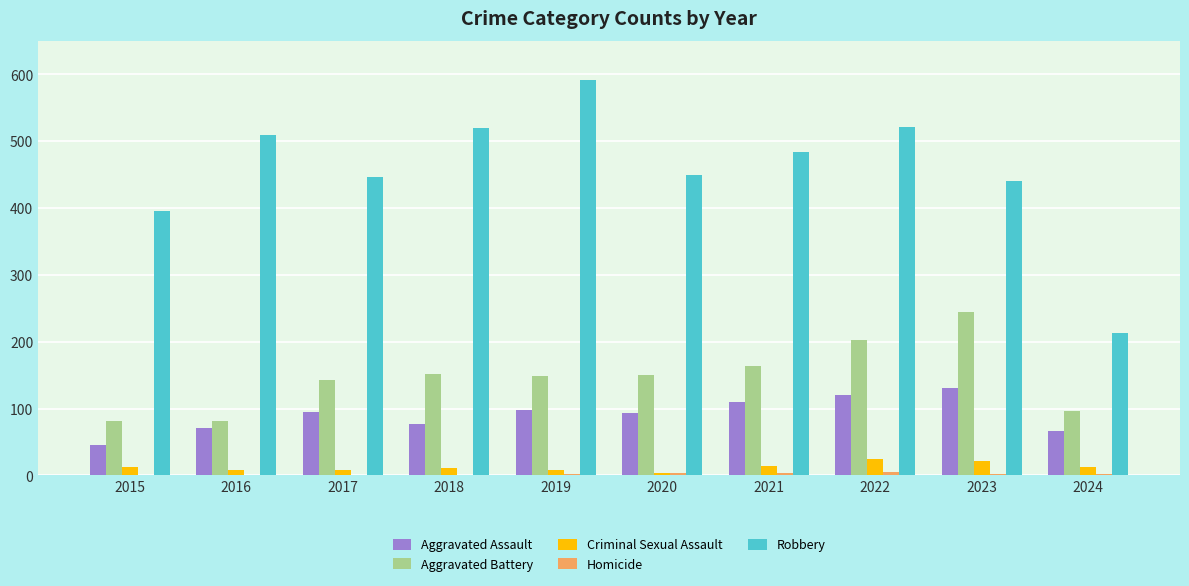

The value of Aggravated Battery at 2023 is 390. True or false?

False